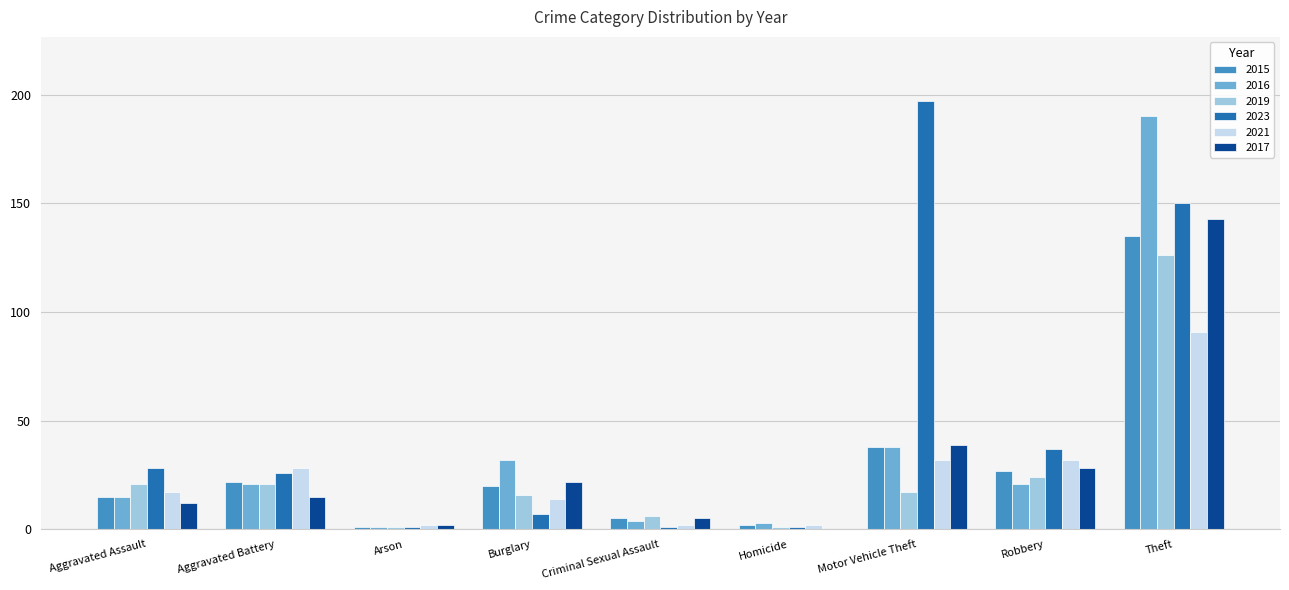

What are all the series names shown in the legend?

2015, 2016, 2019, 2023, 2021, 2017